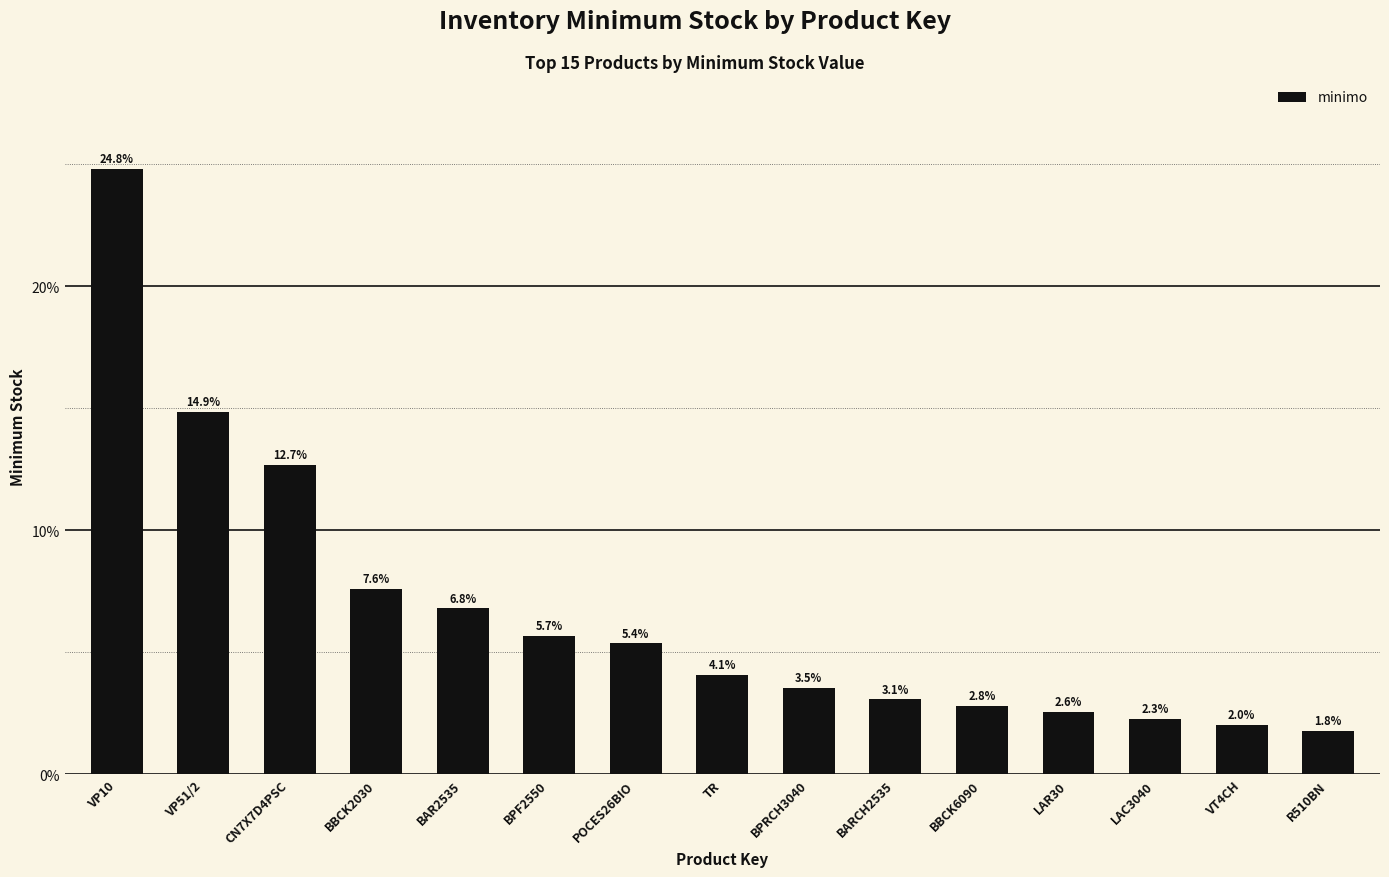

Rank the categories by value from lowest to highest.

R510BN, VT4CH, LAC3040, LAR30, BBCK6090, BARCH2535, BPRCH3040, TR, POCES26BIO, BPF2550, BAR2535, BBCK2030, CN7X7D4PSC, VP51/2, VP10